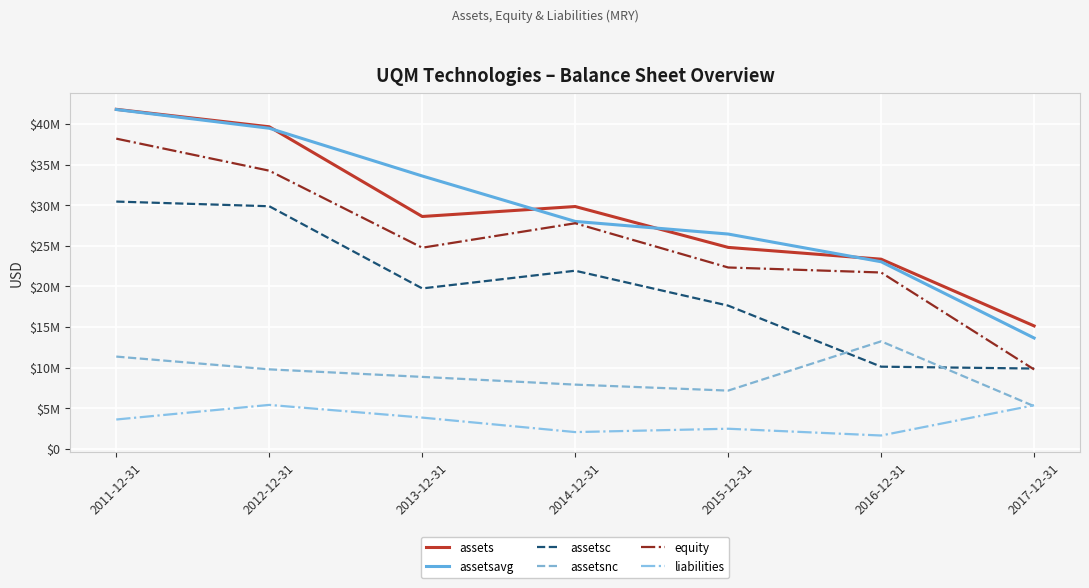

What are all the series names shown in the legend?

assets, assetsavg, assetsc, assetsnc, equity, liabilities